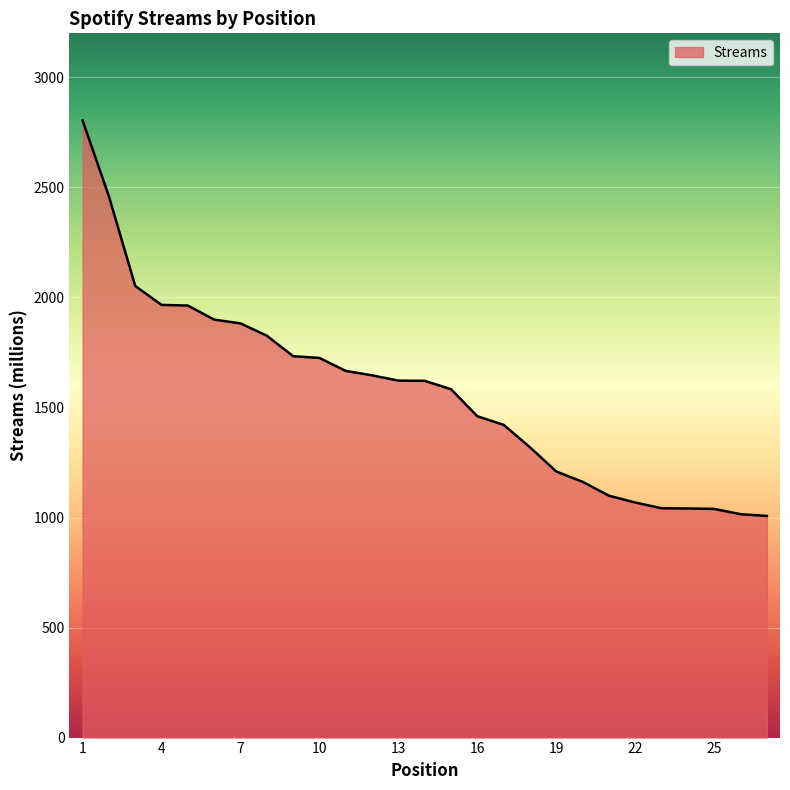

What is the maximum value shown in the chart?

2804